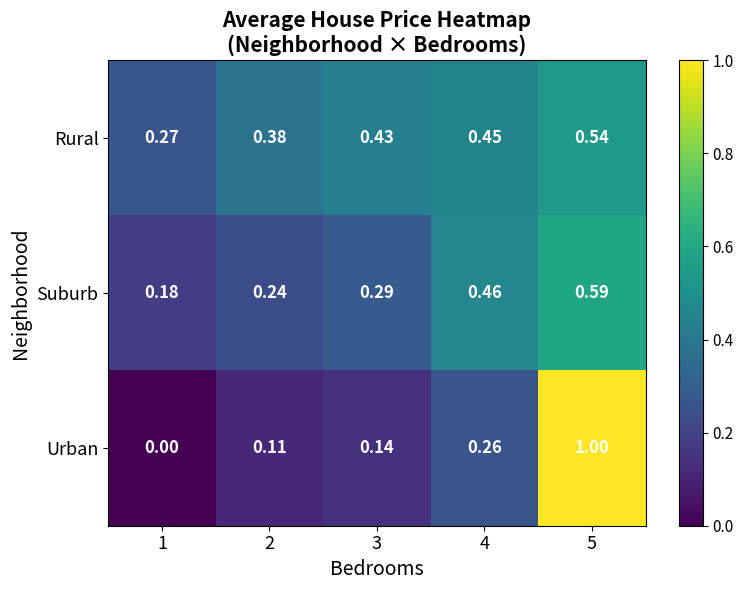

Rank the series by their average value, from lowest to highest.

Urban, Suburb, Rural